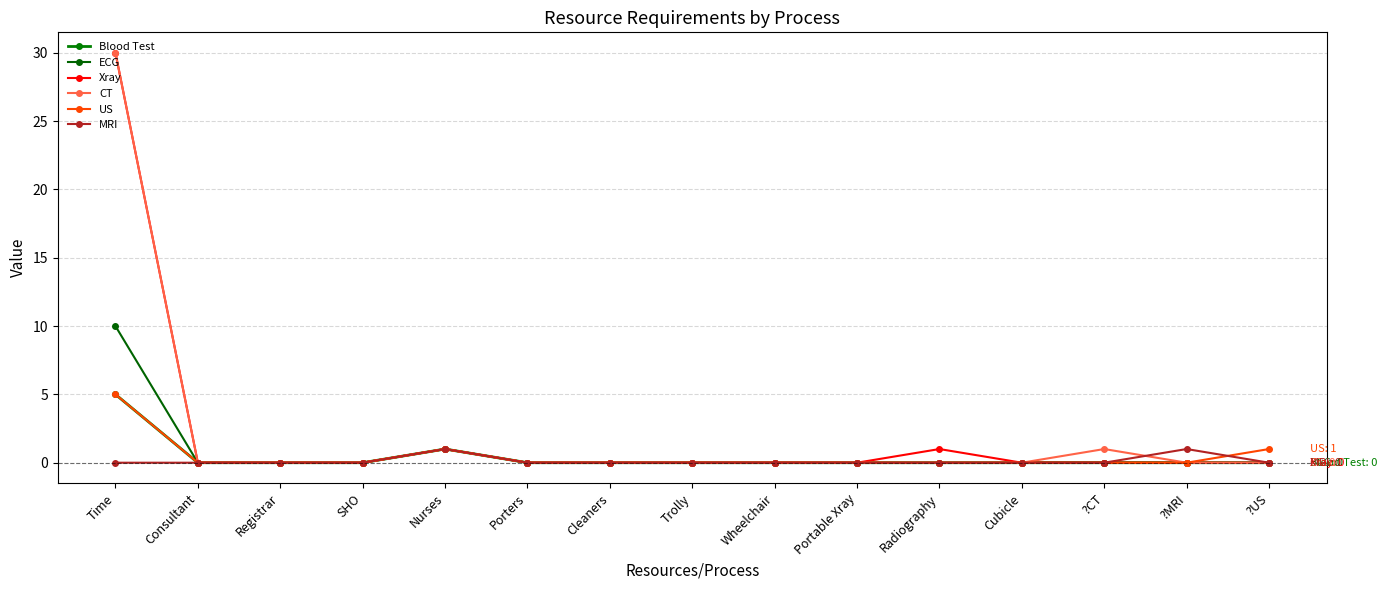

In US, how many points are higher than both neighbors (excluding endpoints)?

1